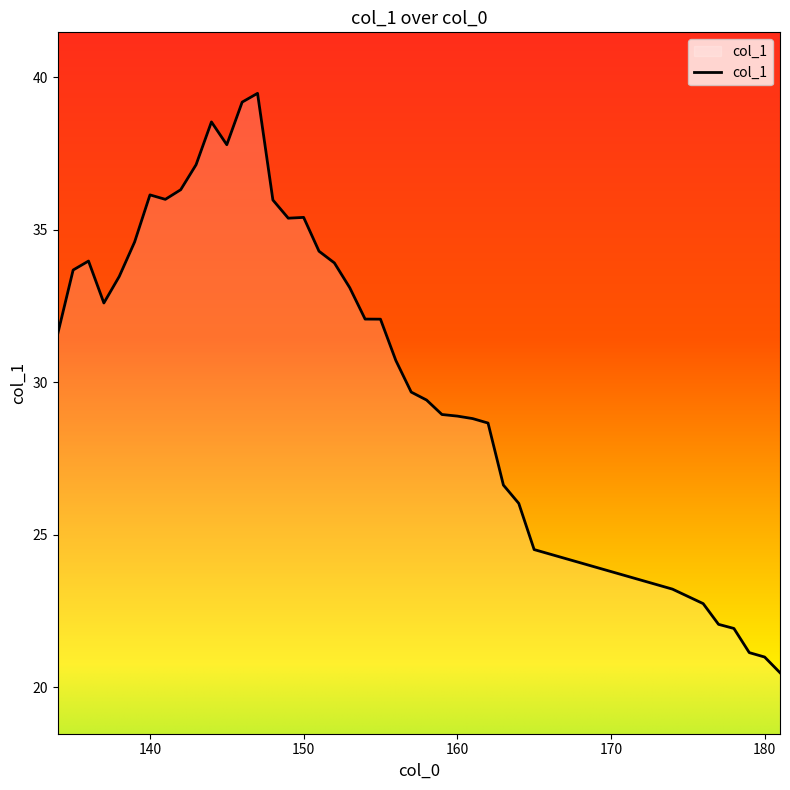

Count the number of data series in this chart.

1